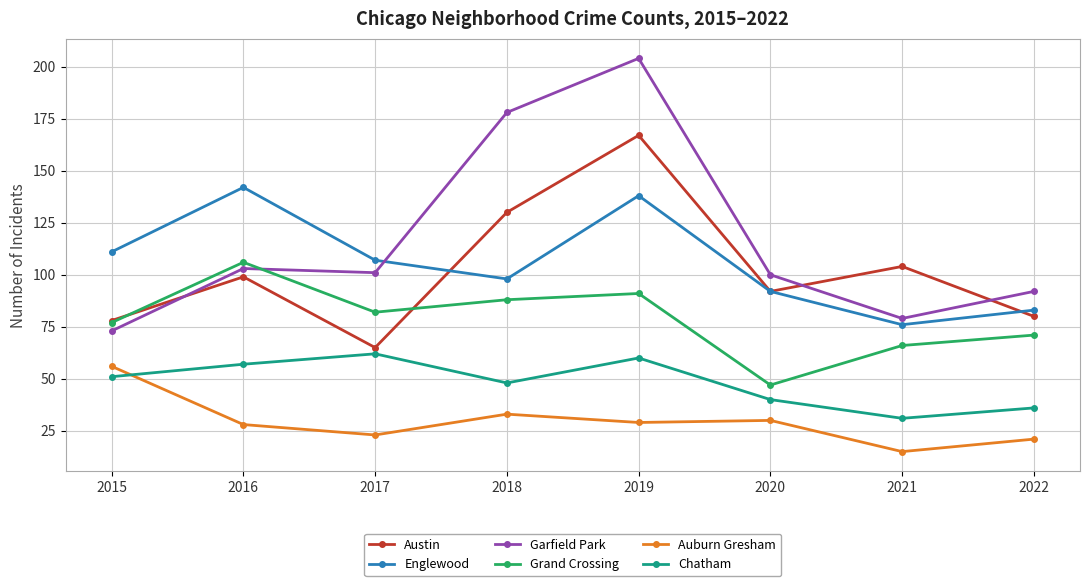

True or false: Auburn Gresham and Englewood cross at least once.

False